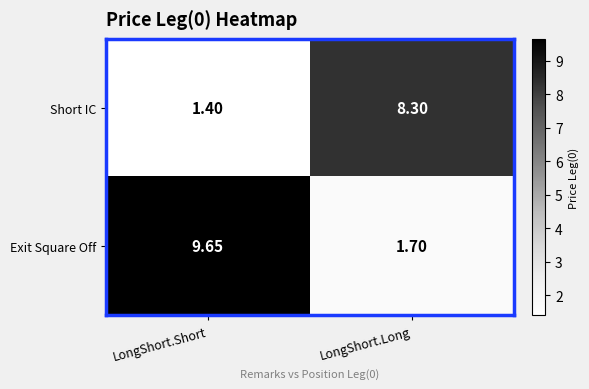

At which category does the chart reach its peak across all series?

LongShort.Short